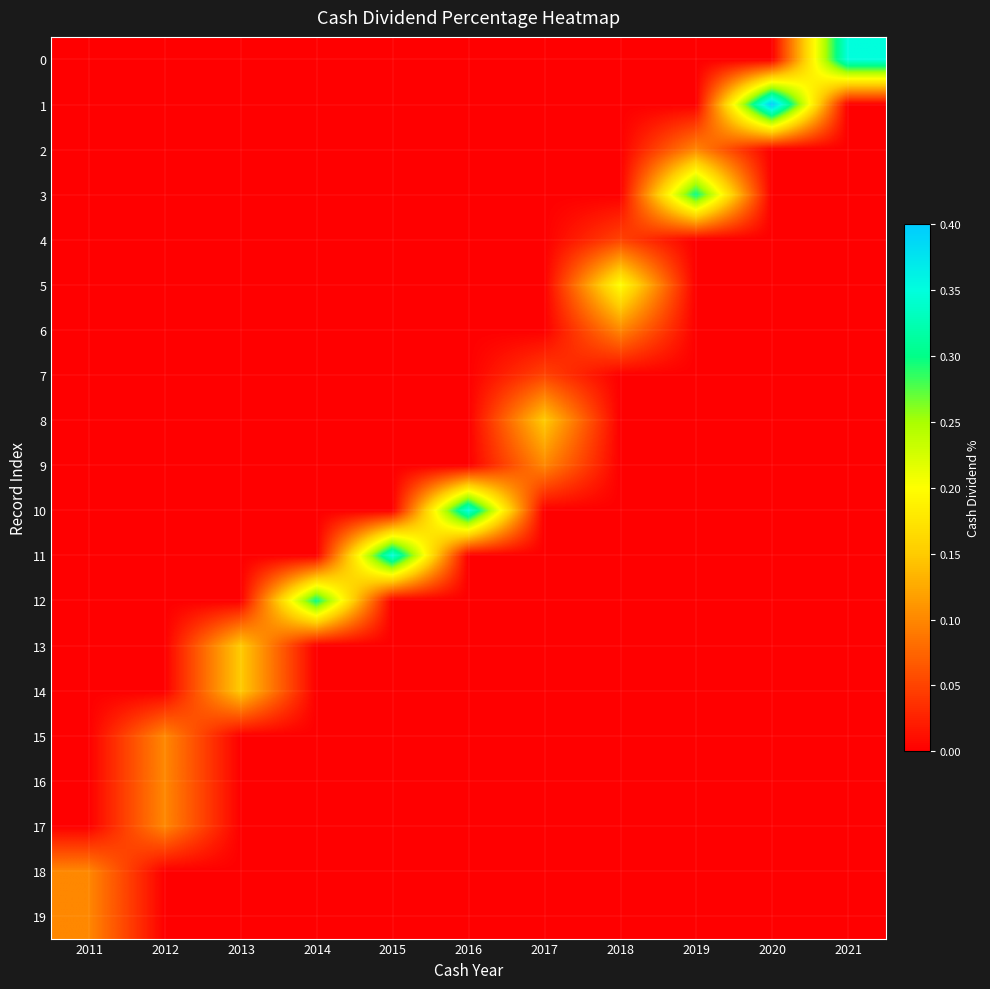

Which series has the largest total across all categories?

1